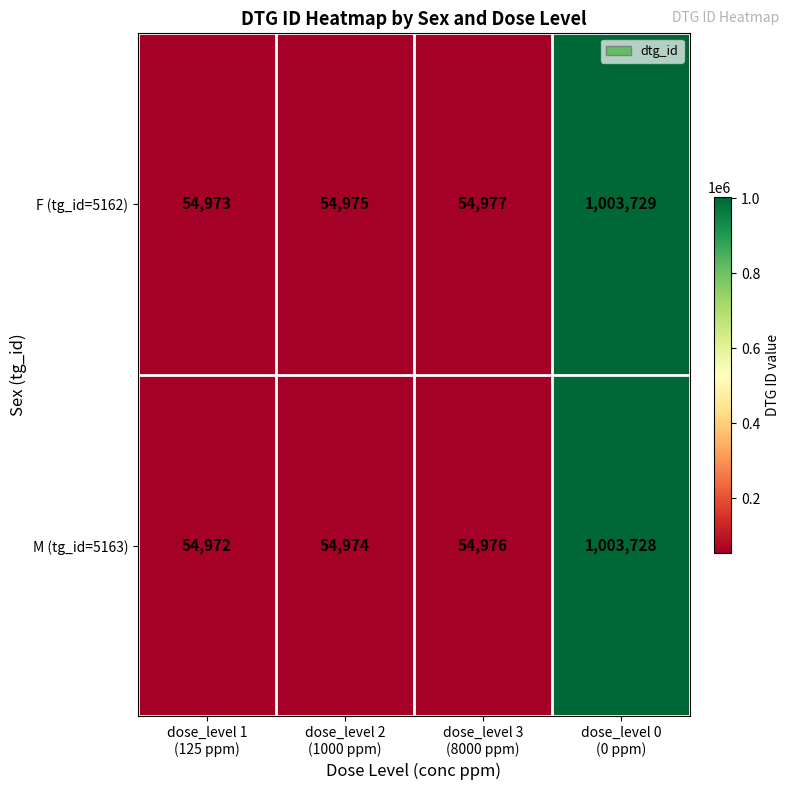

What is the difference between the maximum and minimum values in the M (tg_id=5163) series?

948756